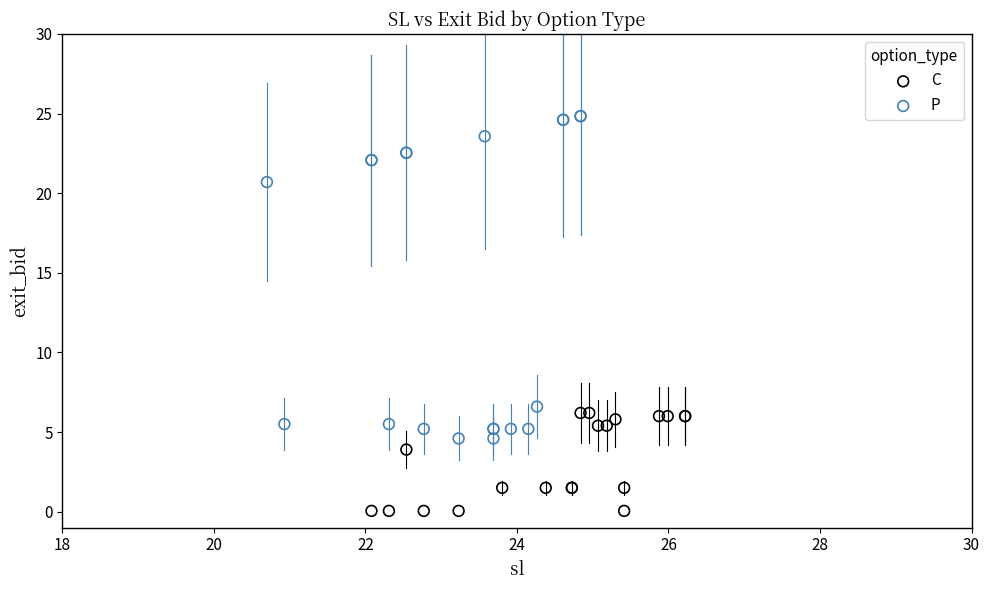

Which series reaches the maximum Y coordinate?

P